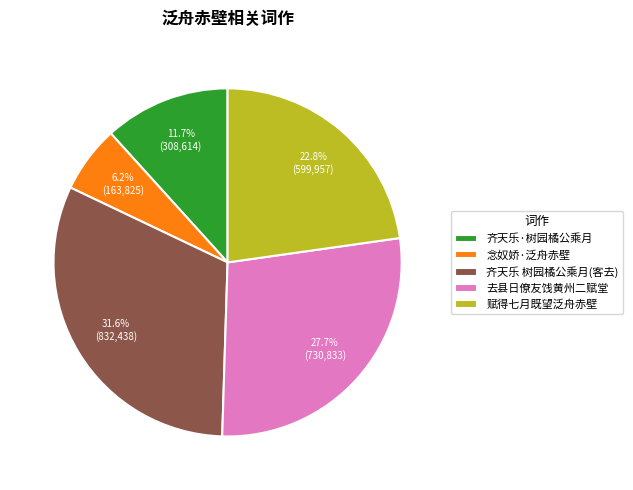

How many segments does this pie chart have?

5